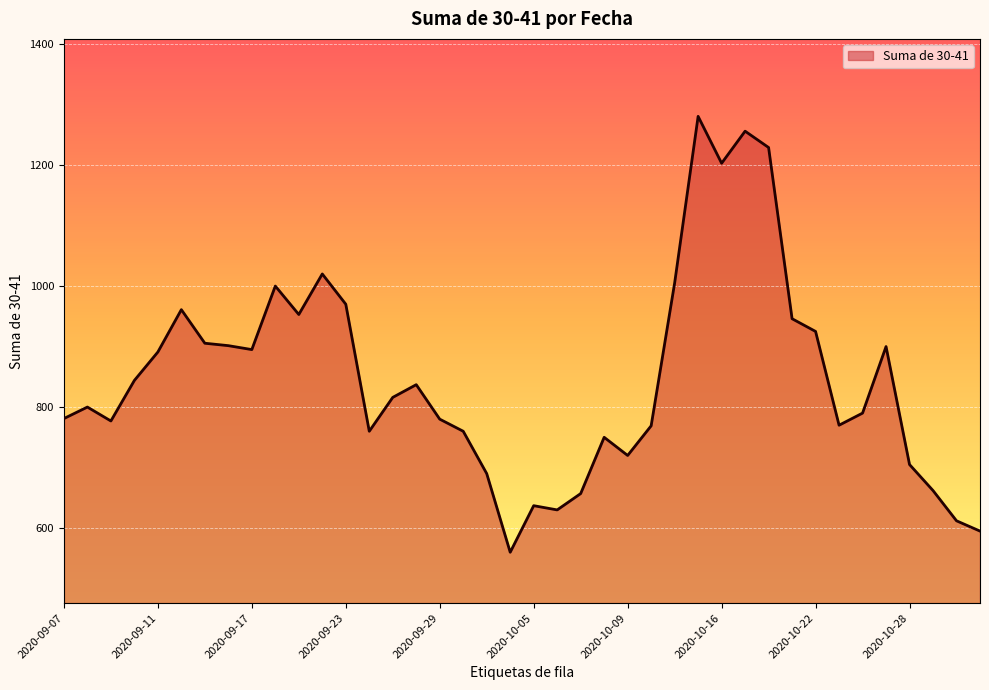

What is the difference between the maximum and minimum values?

720.5